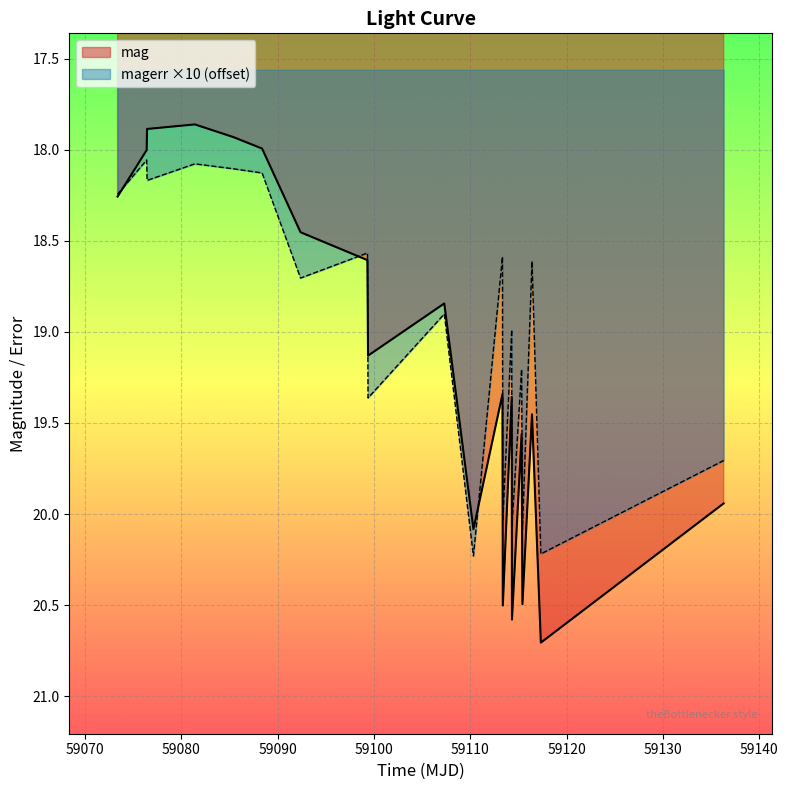

How many intersections are there between mag and magerr?

4